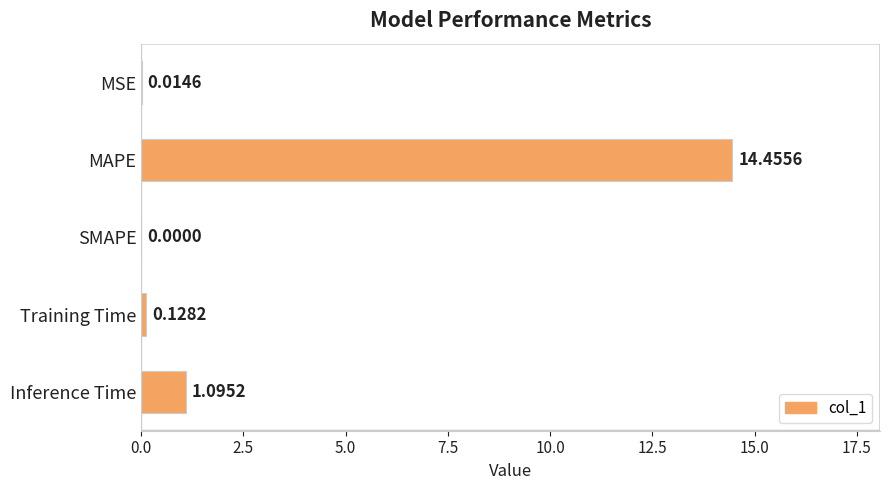

At which label is the value closest to 7?

Inference Time